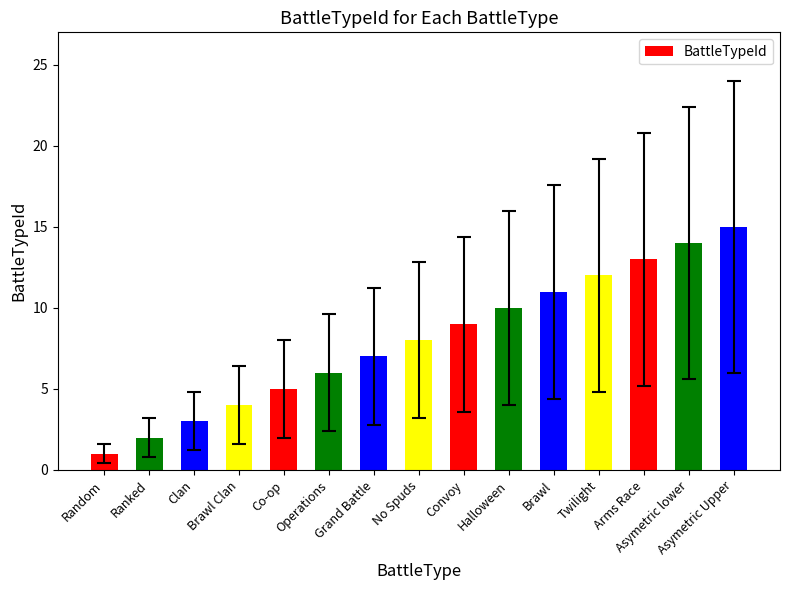

Are the bars horizontal?

No